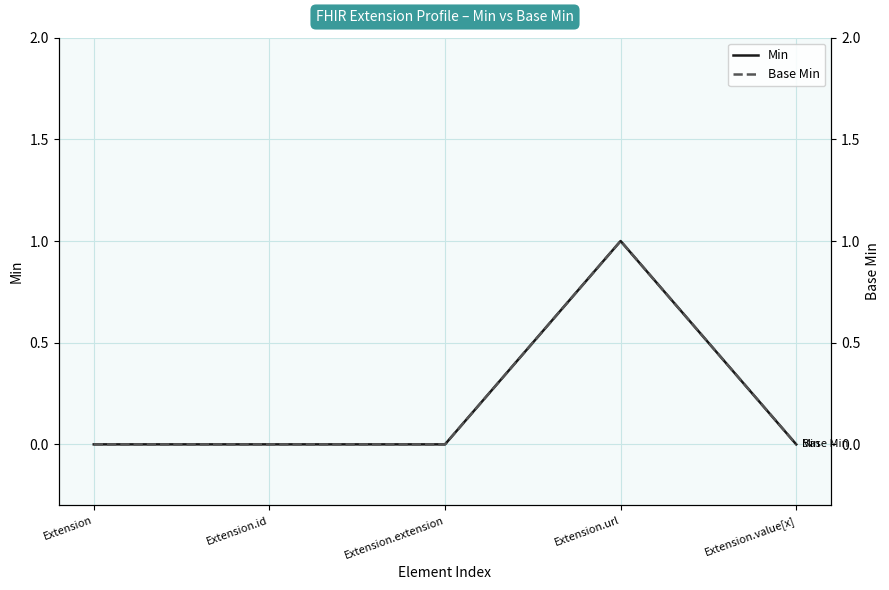

What is the difference between the maximum and second lowest values in the Min series?

1